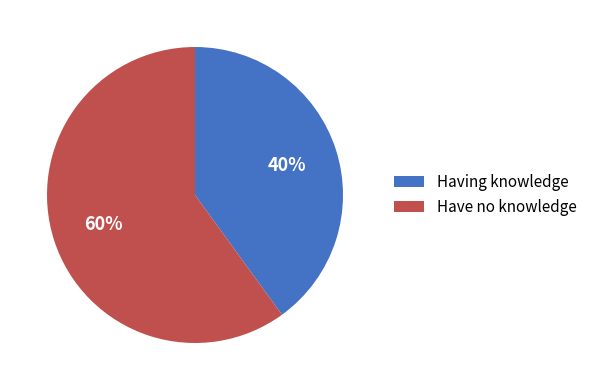

How many slices are in this pie chart?

2